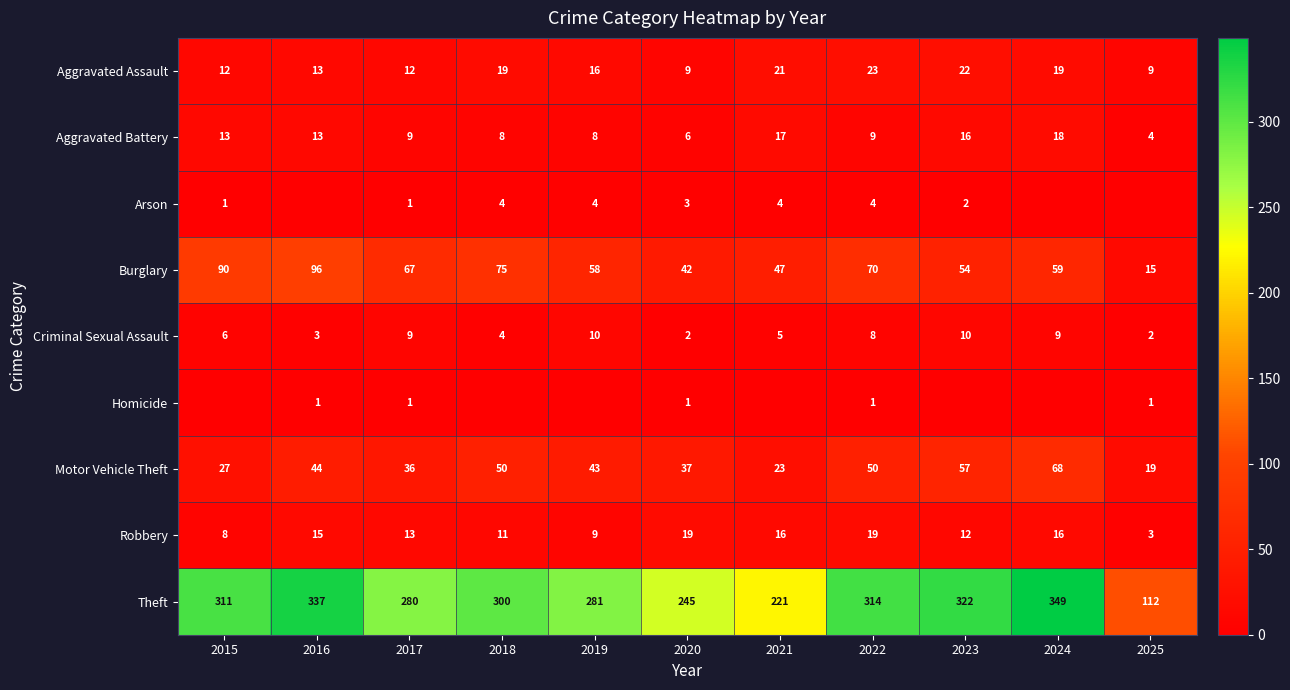

At which category does the chart reach its minimum across all series?

2016